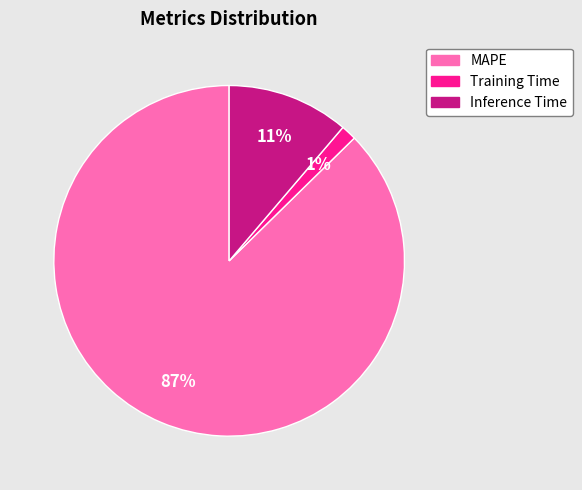

To the nearest percent, what is the average slice percentage?

33%